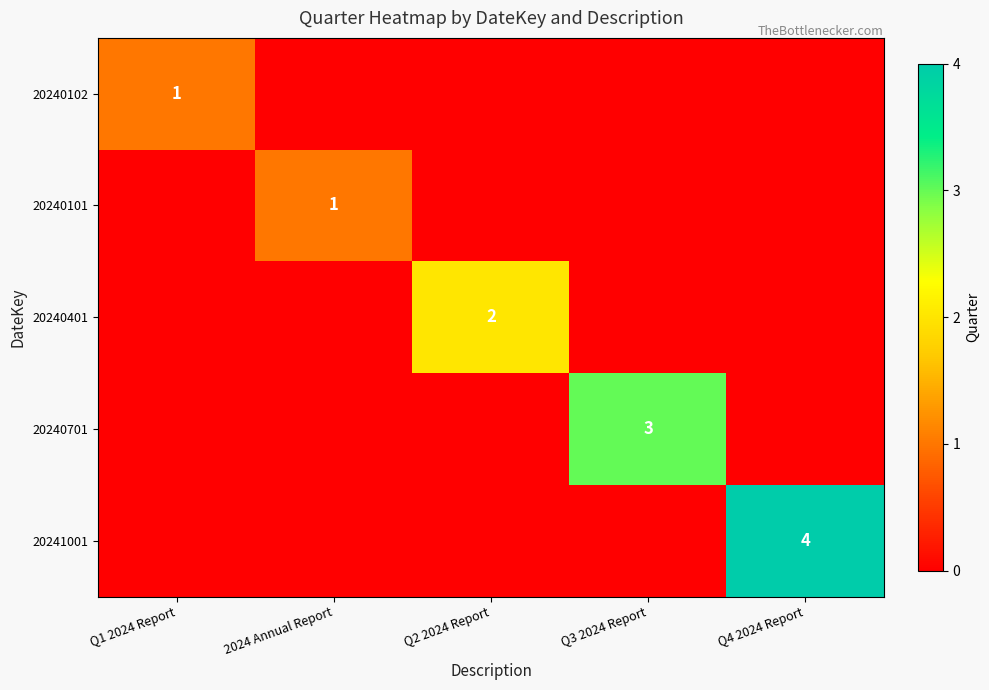

What is the difference between the highest and lowest values at Q4 2024 Report?

4